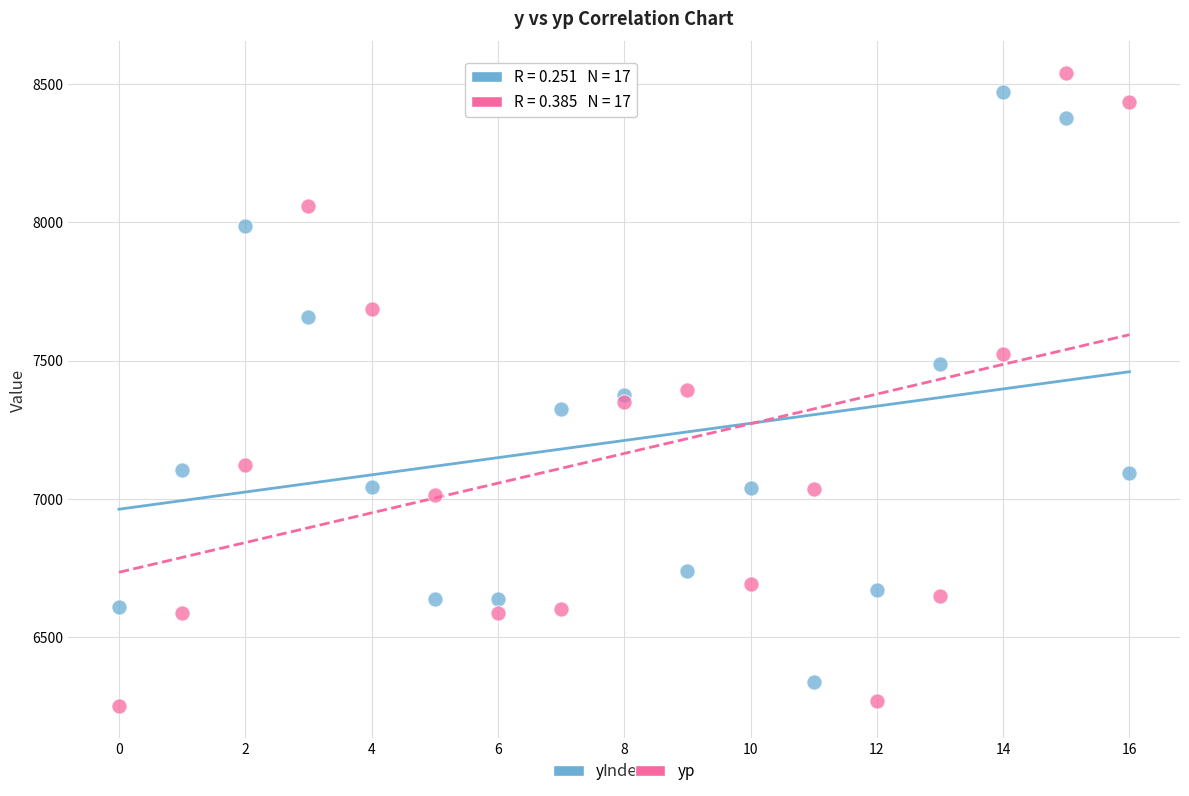

Which series has the widest spread of Y values?

yp